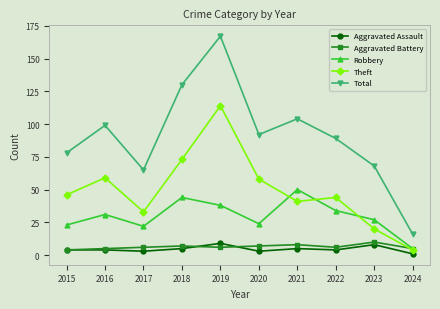

Does the chart display data point markers on the line(s)?

Yes